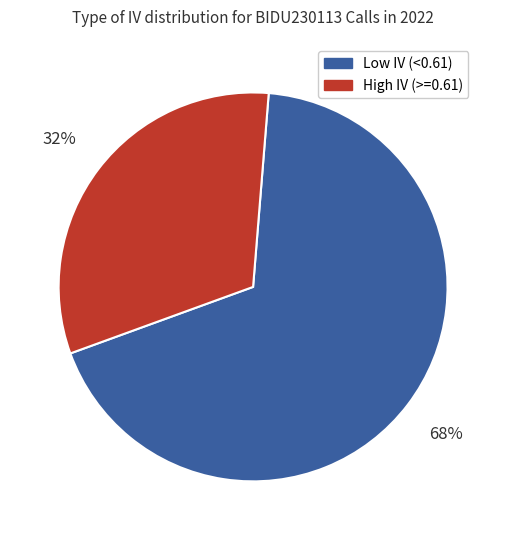

How many slices are in this pie chart?

2